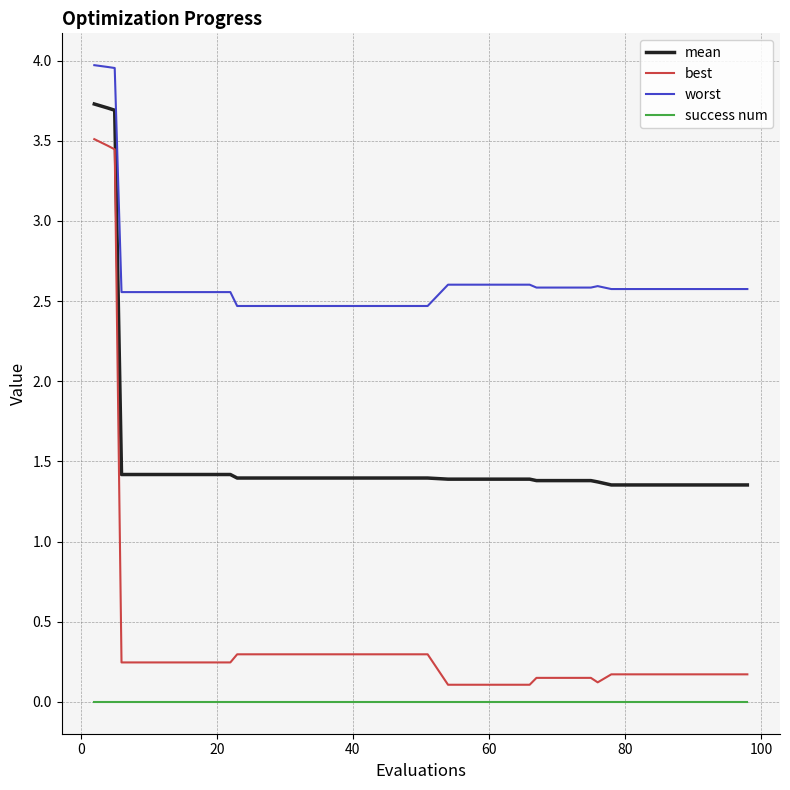

True or false: mean and best cross at least once.

False